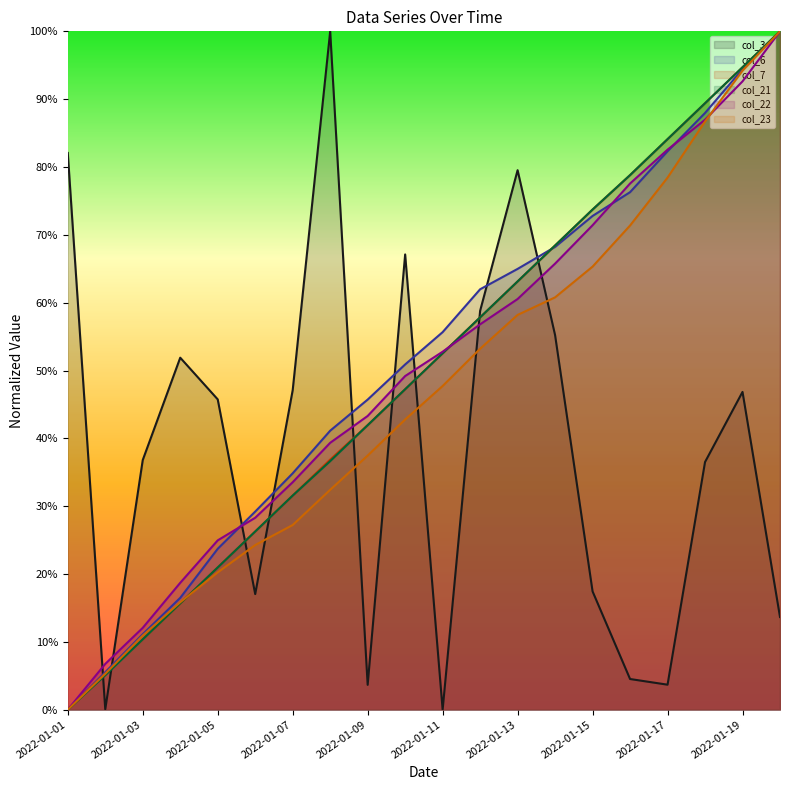

What is the total value across all series at 2022-01-07?

2.1